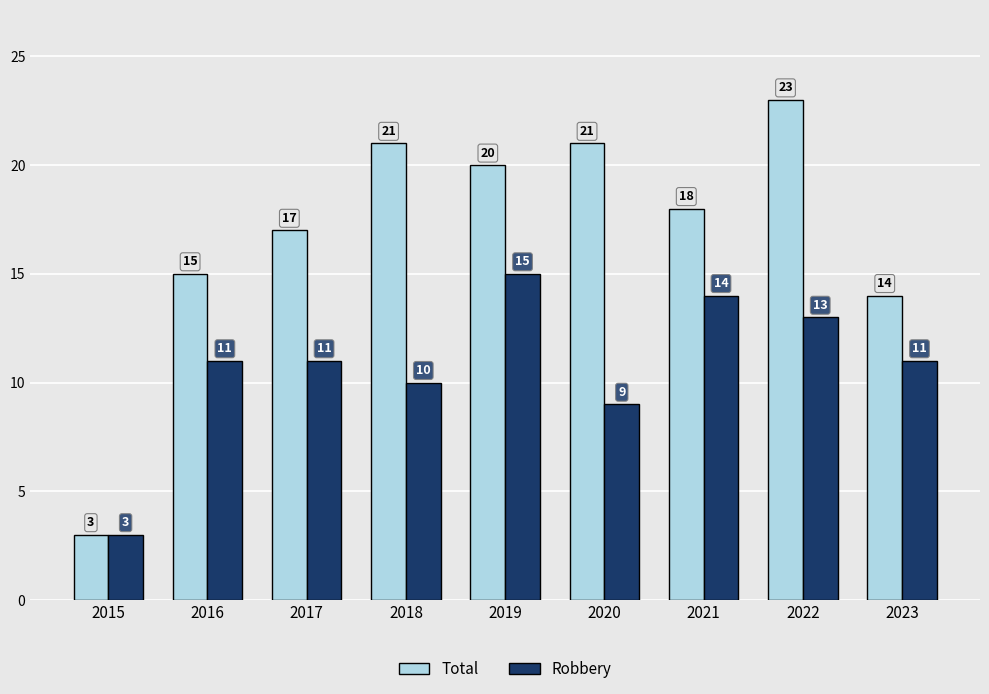

Reading right to left, what are all the values shown in this chart?

Total: 14	23	18	21	20	21	17	15	3
Robbery: 11	13	14	9	15	10	11	11	3